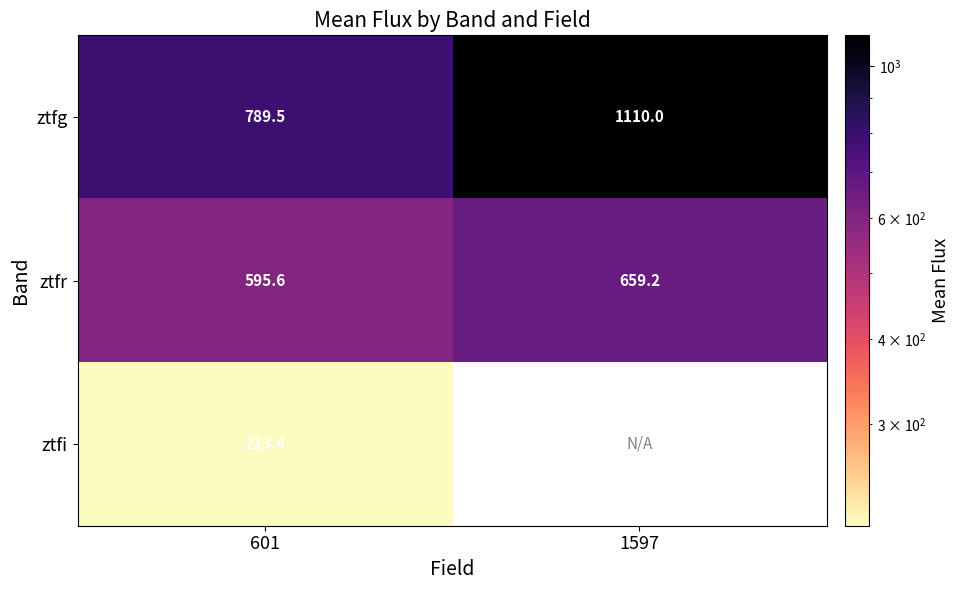

What is the difference between the highest and lowest values at 601?

576.1